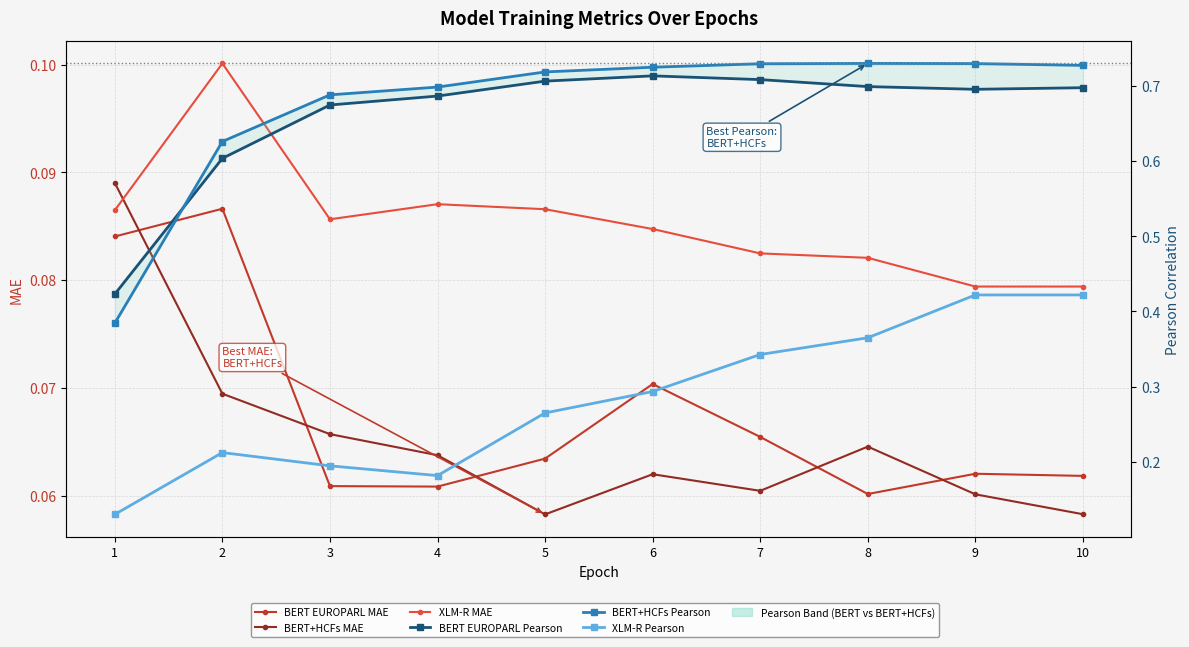

Reading left to right, list all the values displayed in this chart.

BERT EUROPARL MAE: 1=0.1	2=0.1	3=0.1	4=0.1	5=0.1	6=0.1	7=0.1	8=0.1	9=0.1	10=0.1
BERT+HCFs MAE: 1=0.1	2=0.1	3=0.1	4=0.1	5=0.1	6=0.1	7=0.1	8=0.1	9=0.1	10=0.1
XLM-R MAE: 1=0.1	2=0.1	3=0.1	4=0.1	5=0.1	6=0.1	7=0.1	8=0.1	9=0.1	10=0.1
BERT EUROPARL Pearson: 1=0.4	2=0.6	3=0.7	4=0.7	5=0.7	6=0.7	7=0.7	8=0.7	9=0.7	10=0.7
BERT+HCFs Pearson: 1=0.4	2=0.6	3=0.7	4=0.7	5=0.7	6=0.7	7=0.7	8=0.7	9=0.7	10=0.7
XLM-R Pearson: 1=0.1	2=0.2	3=0.2	4=0.2	5=0.3	6=0.3	7=0.3	8=0.4	9=0.4	10=0.4